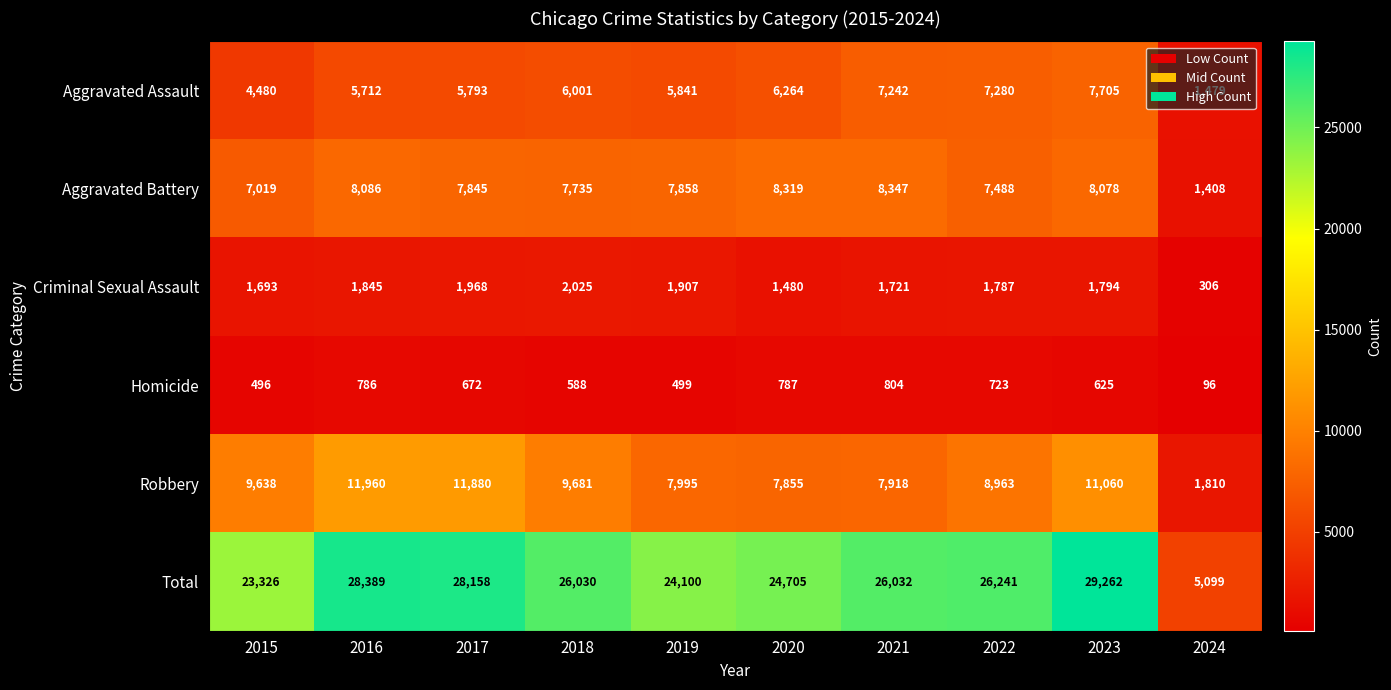

The value of Aggravated Battery at 2021 is 3582. True or false?

False